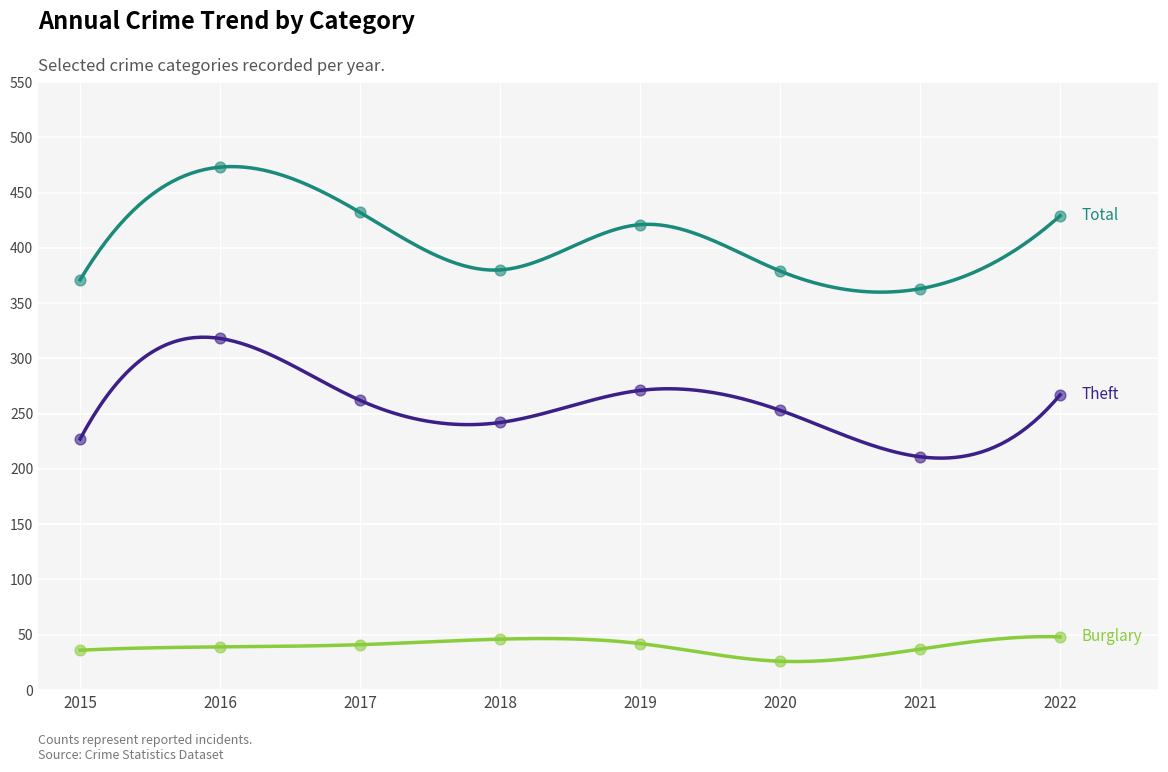

At which category is the sum across all series the highest?

2016